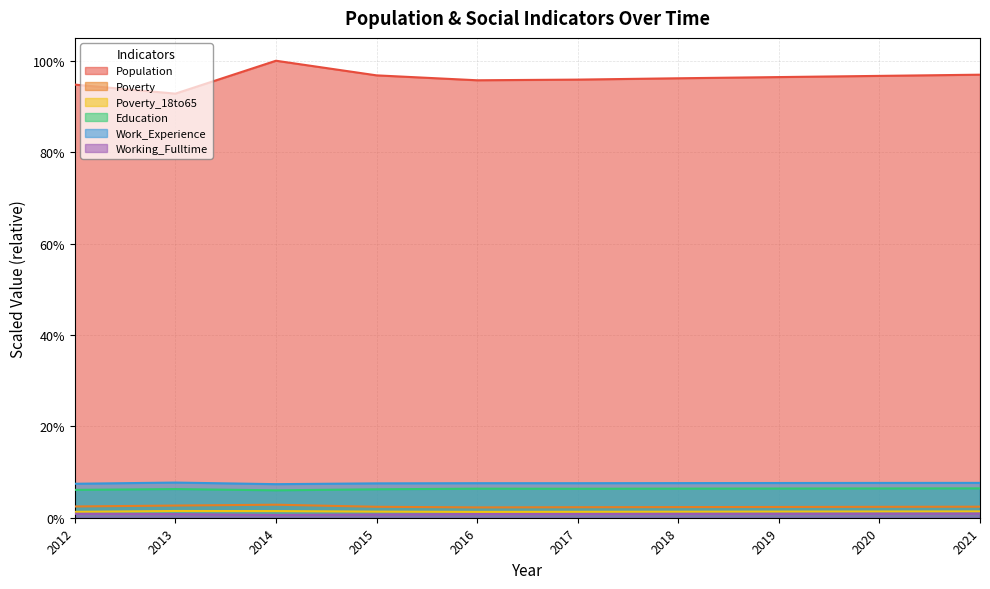

True or false: Education and Poverty_18to65 intersect in this chart.

False